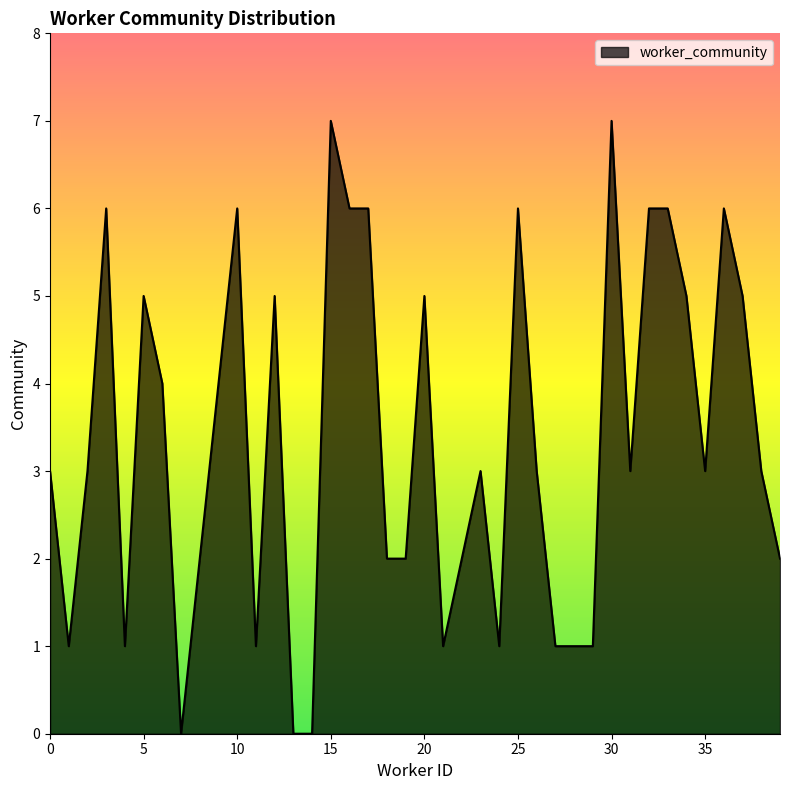

What is the maximum value shown in the chart?

7